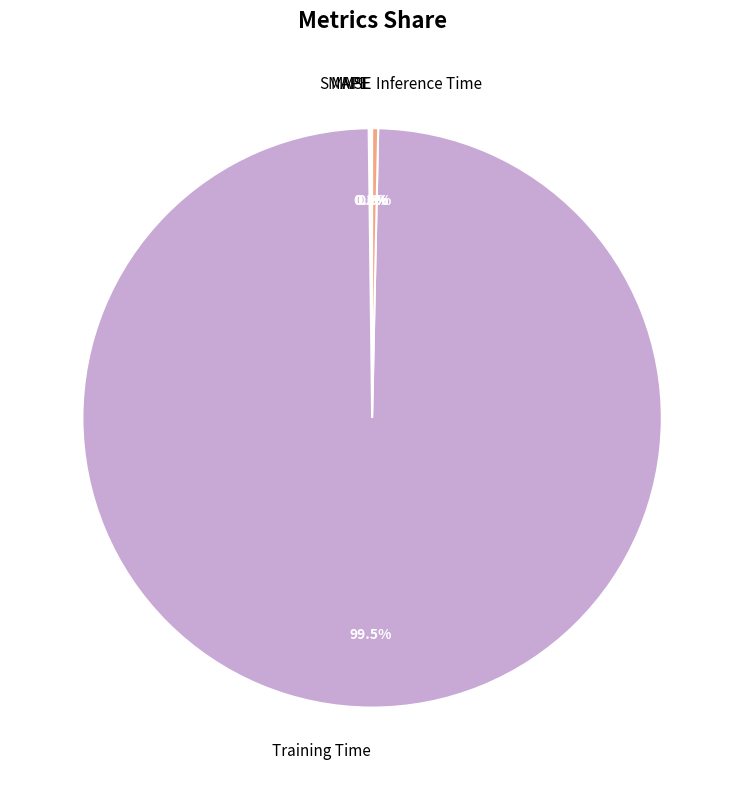

Does any single category account for the majority?

Yes